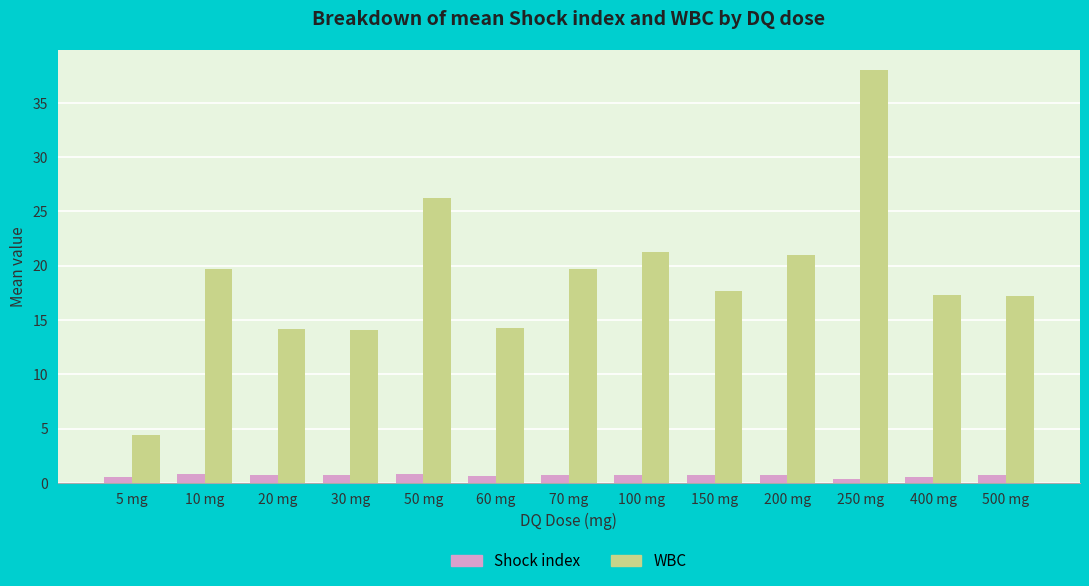

What is the total value across all series at 400 mg?

17.9